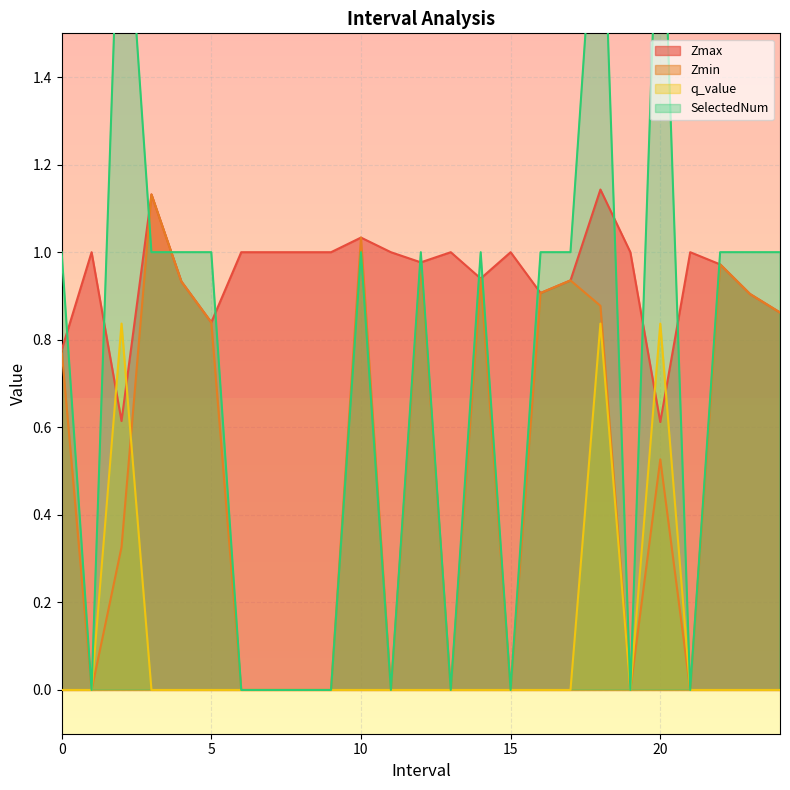

How many data points in Zmax are less than 1?

12